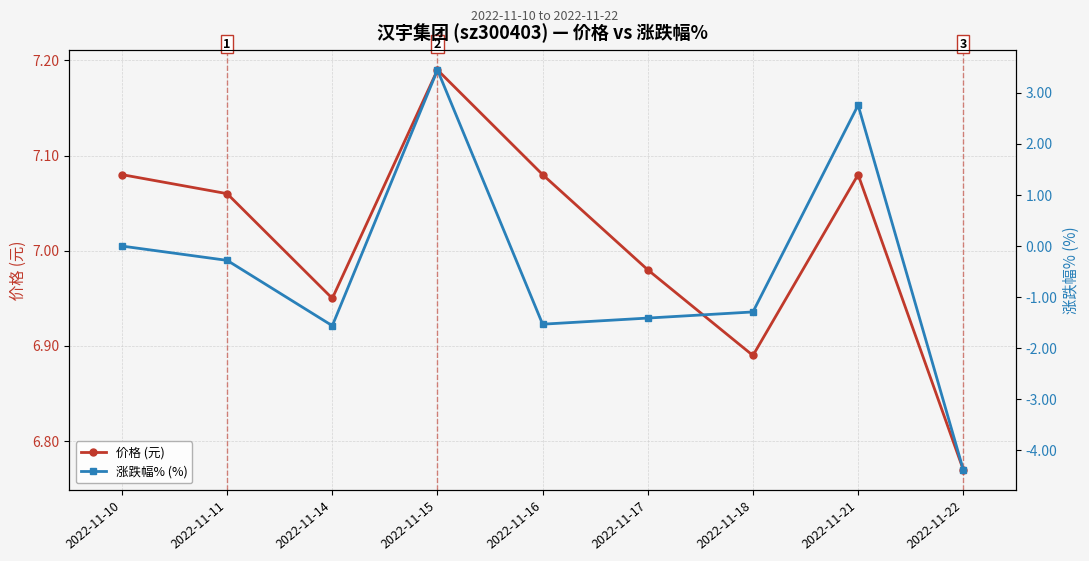

How many negative values does the 涨跌幅% (%) series have?

6